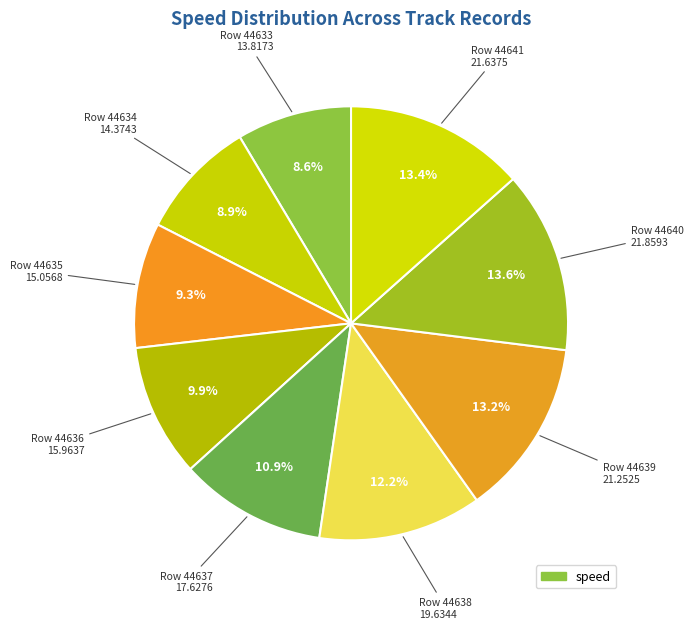

Count the number of slices in the pie.

9